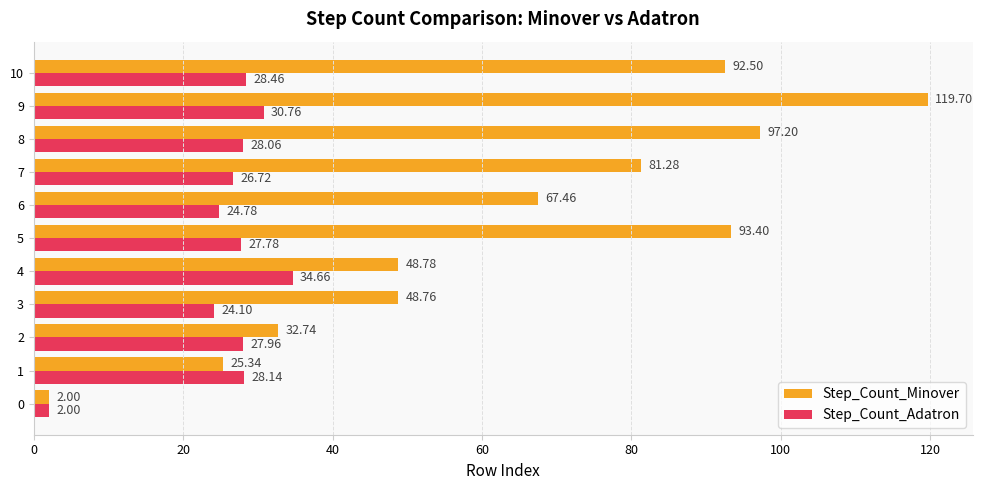

Rank the categories by Step_Count_Adatron value from lowest to highest.

0, 3, 6, 7, 5, 2, 8, 1, 10, 9, 4